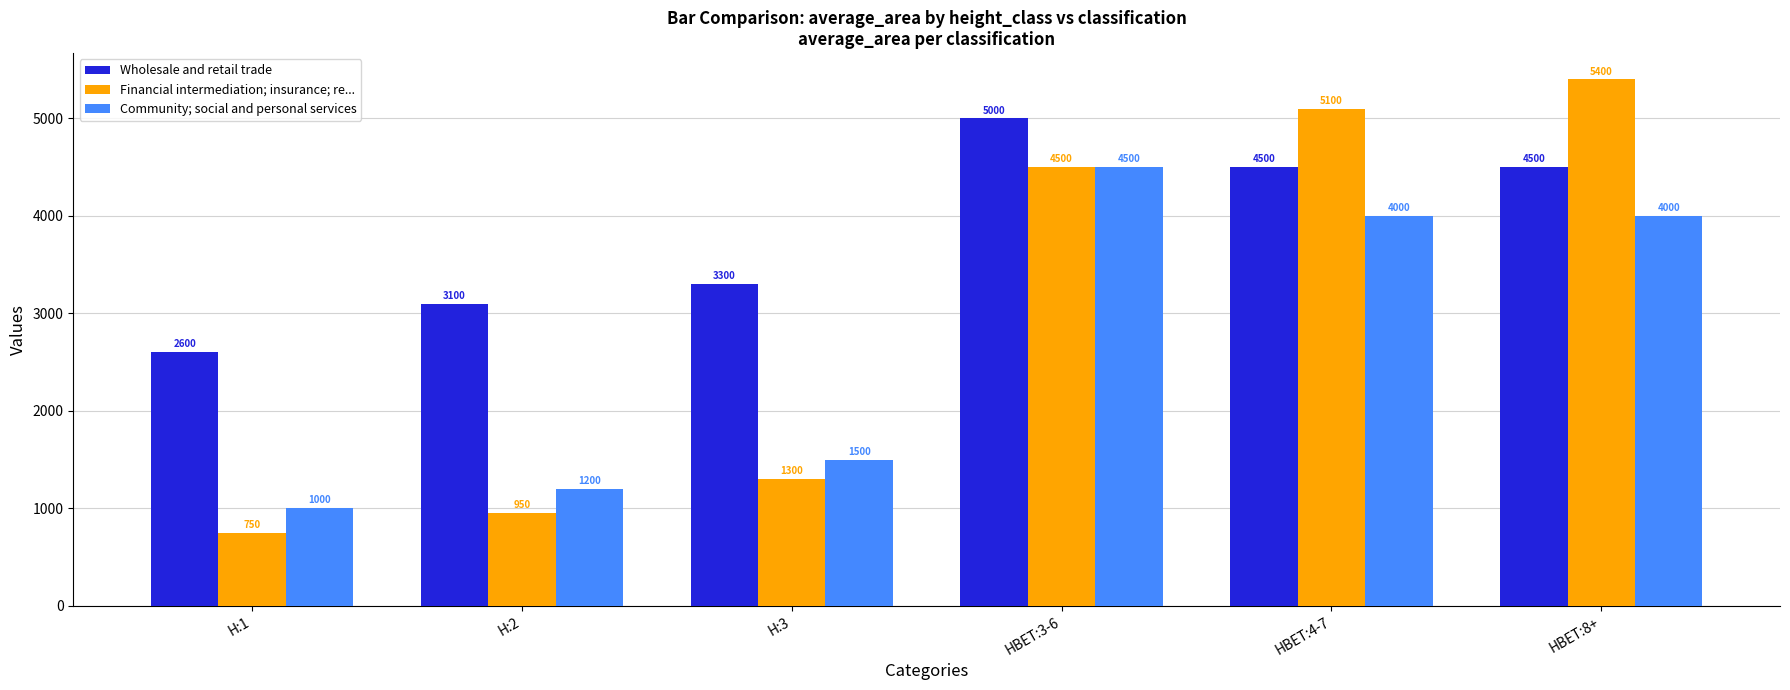

What is the label of the 3rd bar from the right?

HBET:3-6